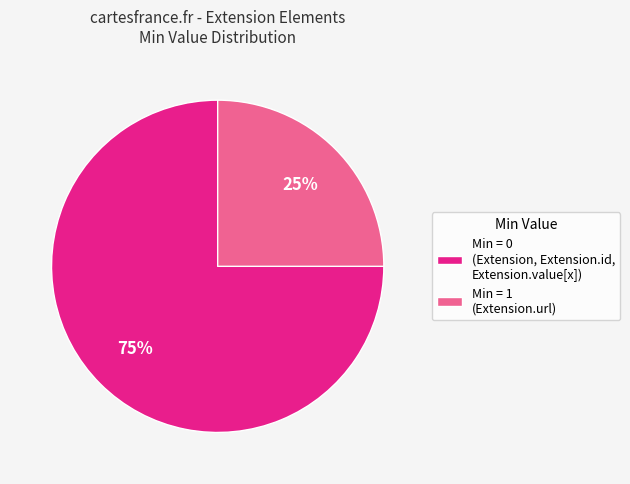

What is the largest slice in the pie chart?

Min = 0 (Extension, Extension.id, Extension.value[x])